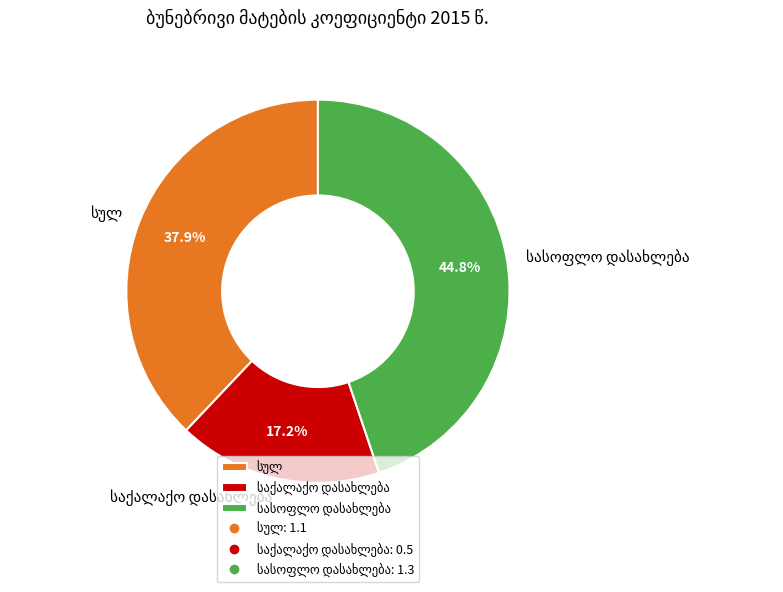

Does any single category account for the majority?

No